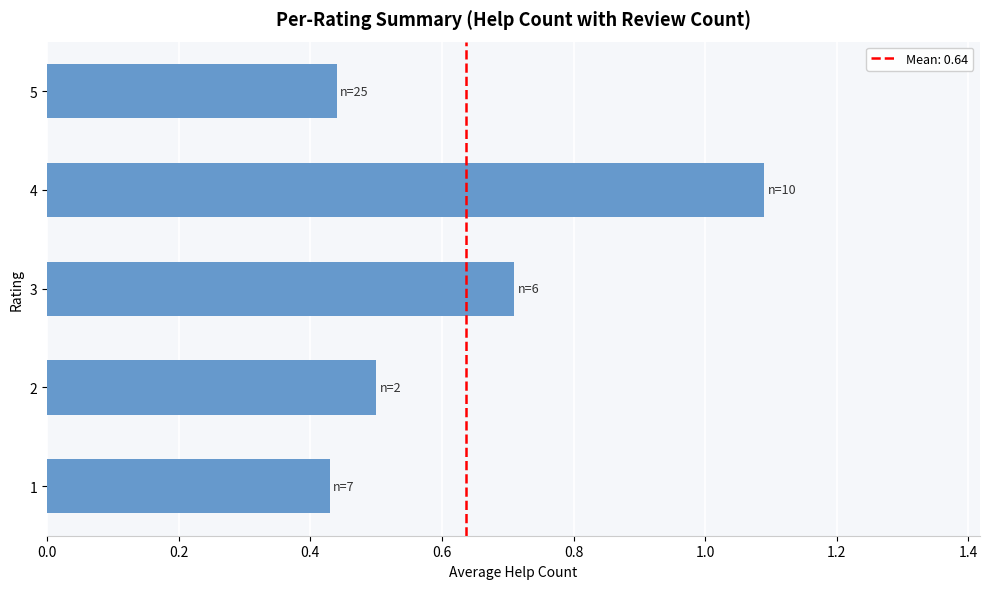

What is the sum of all values?

3.2